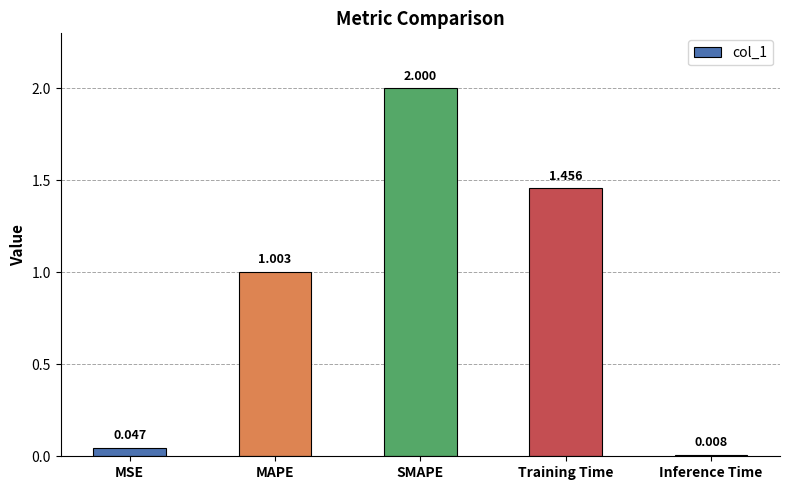

List the labels in order of value, largest first.

SMAPE, Training Time, MAPE, MSE, Inference Time